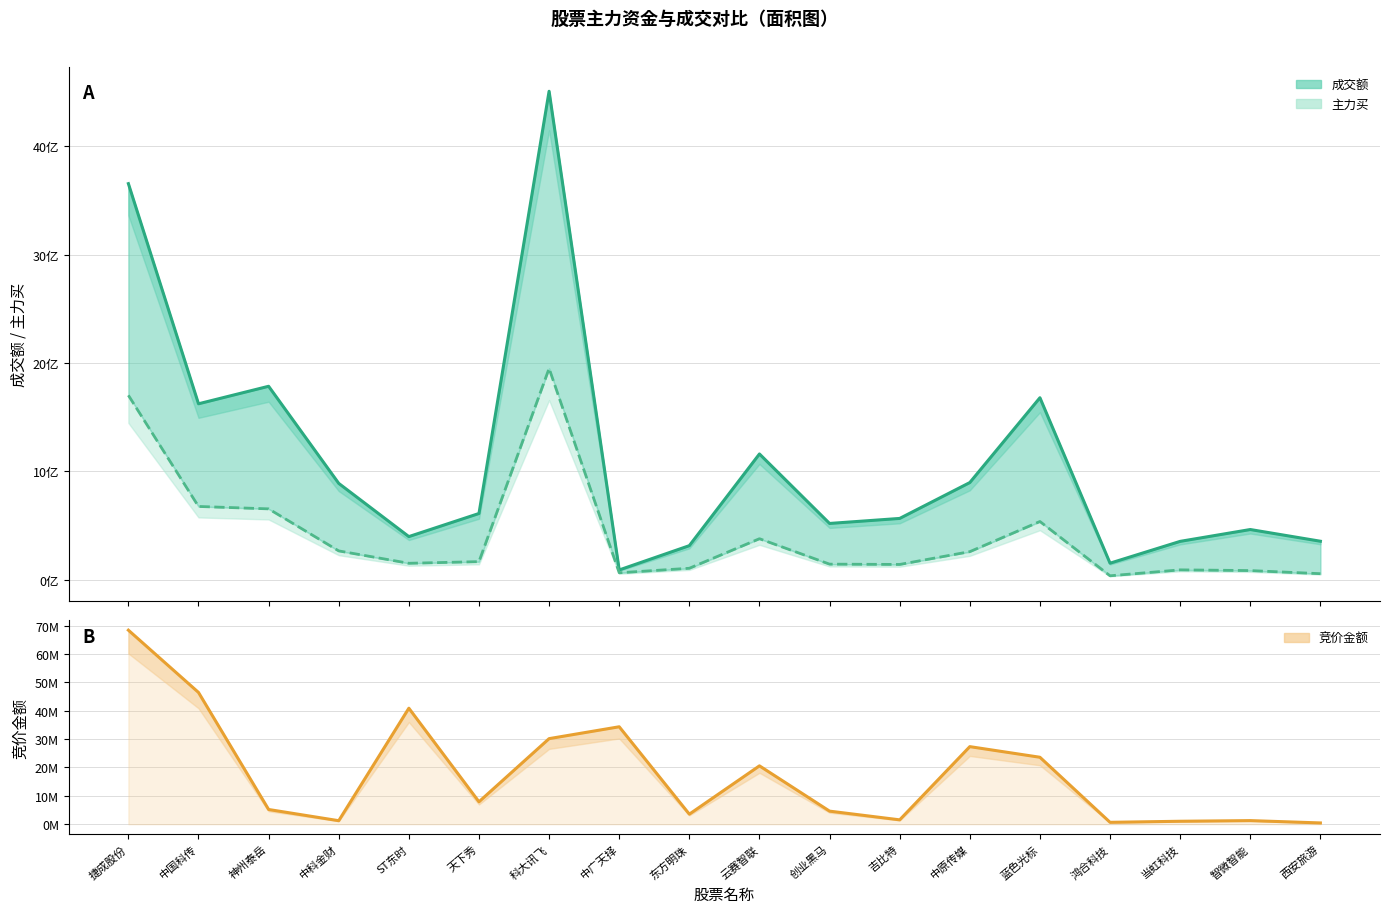

The 成交额 series shows 553759737 at 当虹科技. True or false?

False